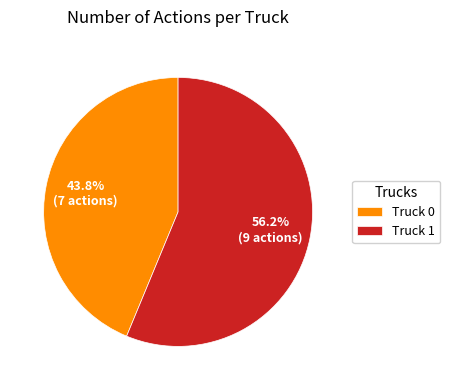

Combined, do Truck 0 and Truck 1 account for over 50%?

Yes